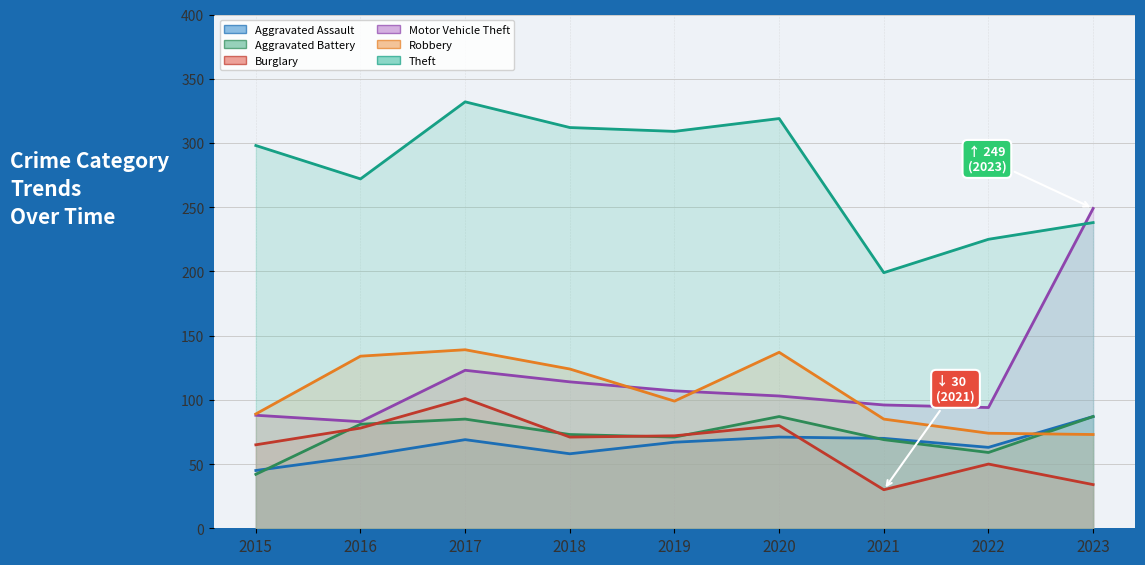

Reading left to right, list all the values displayed in this chart.

Aggravated Assault: 45	56	69	58	67	71	70	63	87
Aggravated Battery: 42	81	85	73	71	87	69	59	87
Burglary: 65	78	101	71	72	80	30	50	34
Motor Vehicle Theft: 88	83	123	114	107	103	96	94	249
Robbery: 89	134	139	124	99	137	85	74	73
Theft: 298	272	332	312	309	319	199	225	238